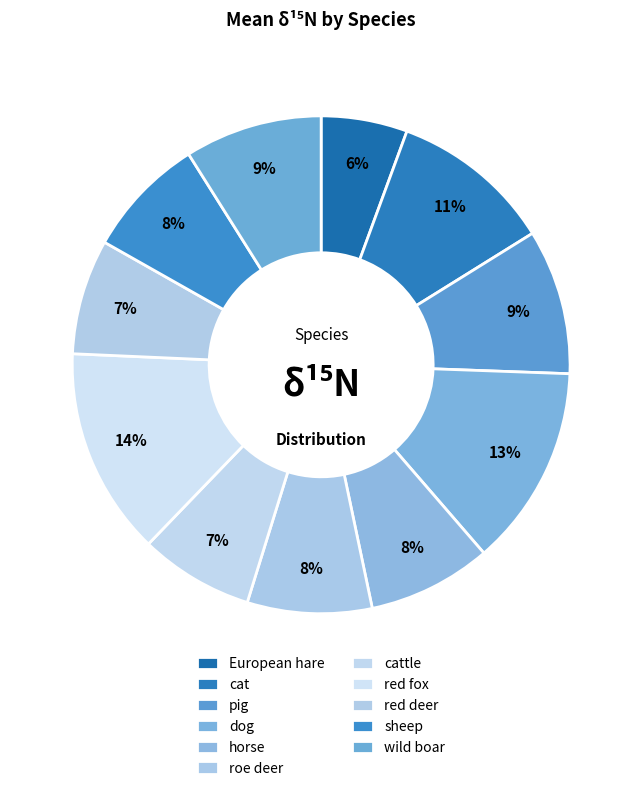

Is the sum of red fox and European hare greater than half?

No